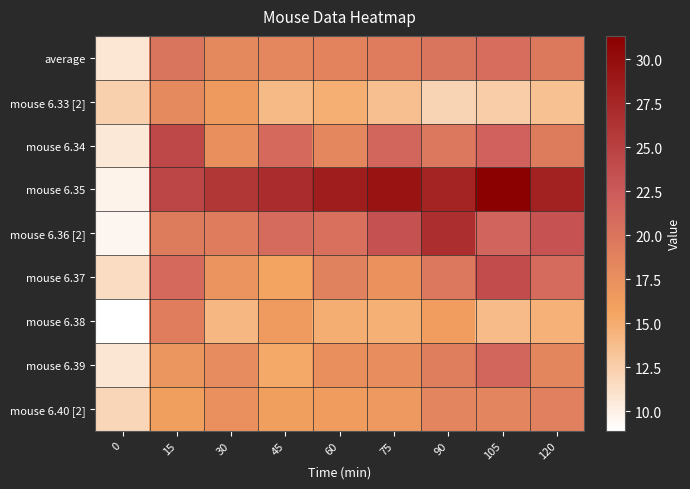

Reading right to left, list all the values displayed in this chart.

average: 120=19.6	105=20.6	90=20.0	75=19.3	60=18.7	45=18.3	30=18.3	15=19.9	0=10.7
mouse 6.33 [2]: 120=13.5	105=12.6	90=12.1	75=13.6	60=14.8	45=14.0	30=16.6	15=18.2	0=12.4
mouse 6.34: 120=19.4	105=21.8	90=19.7	75=21.4	60=18.3	45=21.2	30=17.6	15=24.2	0=10.6
mouse 6.35: 120=28.1	105=31.3	90=27.9	75=29.3	60=28.4	45=27.0	30=26.0	15=24.6	0=9.8
mouse 6.36 [2]: 120=23.3	105=21.5	90=26.8	75=23.4	60=20.4	45=21.0	30=19.3	15=19.4	0=9.6
mouse 6.37: 120=20.9	105=23.8	90=19.7	75=17.4	60=18.7	45=15.6	30=17.1	15=21.1	0=11.5
mouse 6.38: 120=14.6	105=13.9	90=16.2	75=14.7	60=14.9	45=16.5	30=14.2	15=19.2	0=8.9
mouse 6.39: 120=18.4	105=21.4	90=19.1	75=17.6	60=17.5	45=15.2	30=17.9	15=16.9	0=10.8
mouse 6.40 [2]: 120=19.0	105=18.5	90=18.5	75=16.7	60=16.3	45=16.0	30=17.4	15=16.0	0=11.9